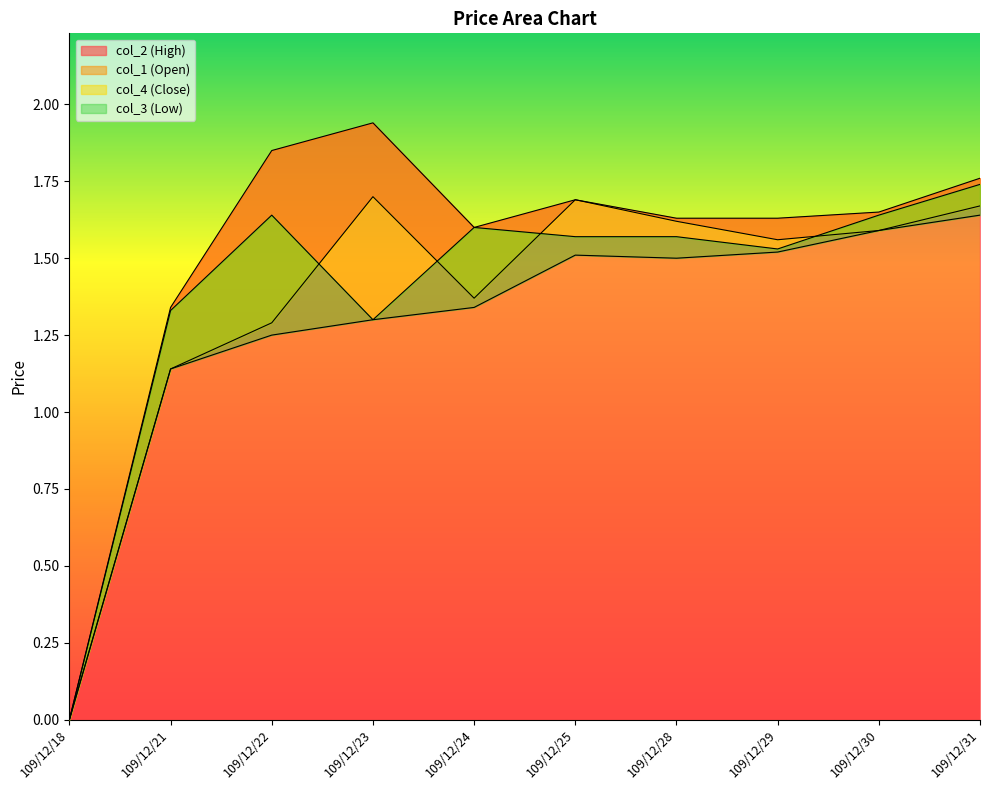

What is the total value across all series at 109/12/21?

5.0